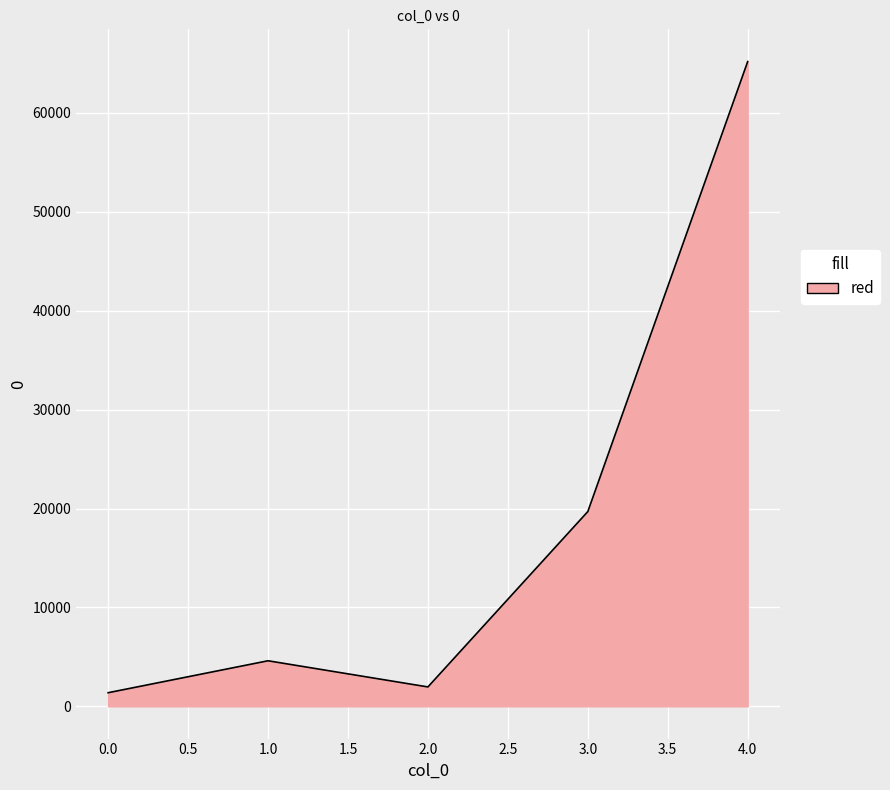

Does the chart have visible grid lines?

Yes